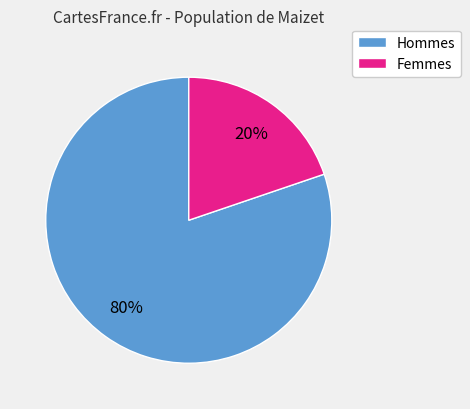

Between Femmes and Hommes, which is larger?

Hommes